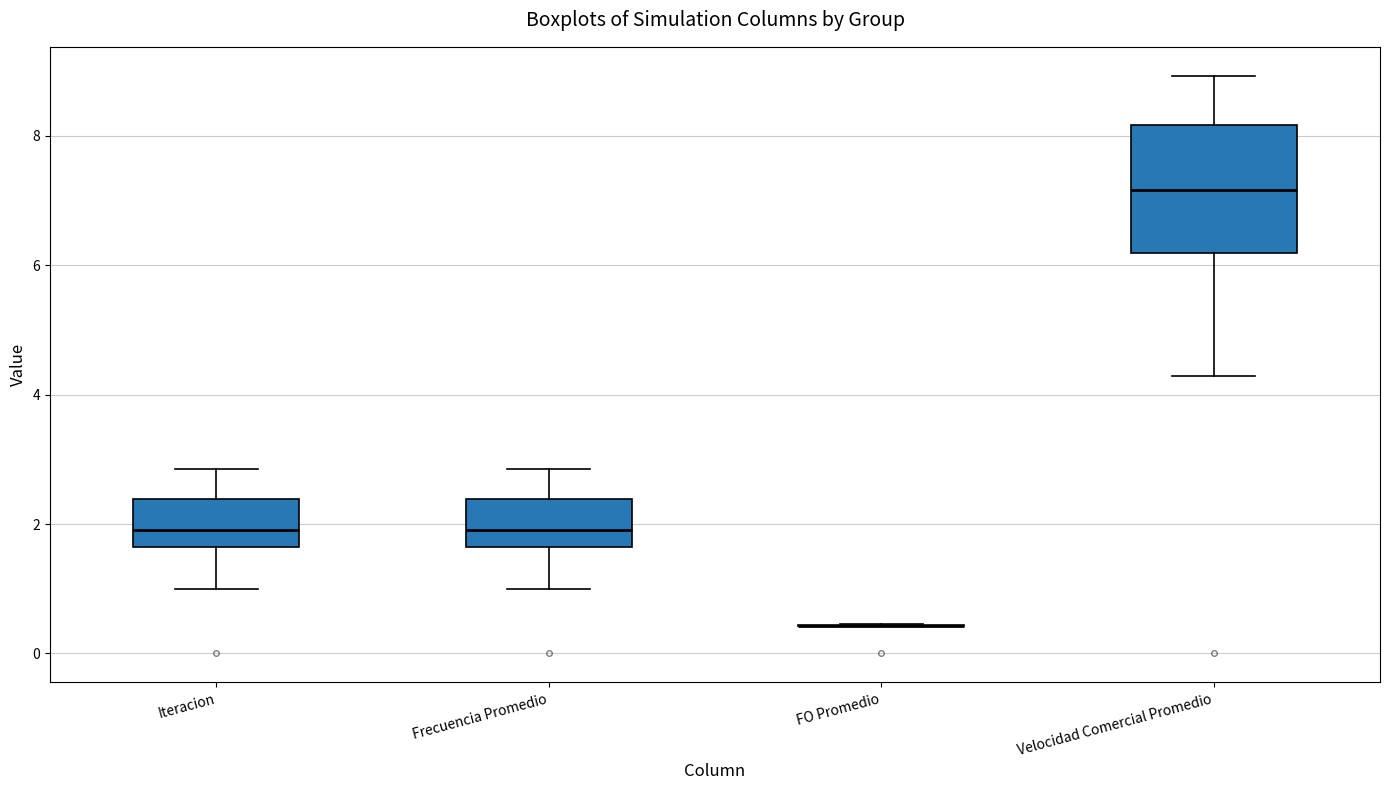

Where is the upper edge of the box for Iteracion on the y-axis? The values are not printed on the chart, so give them approximately, as read against the axis.

2.4